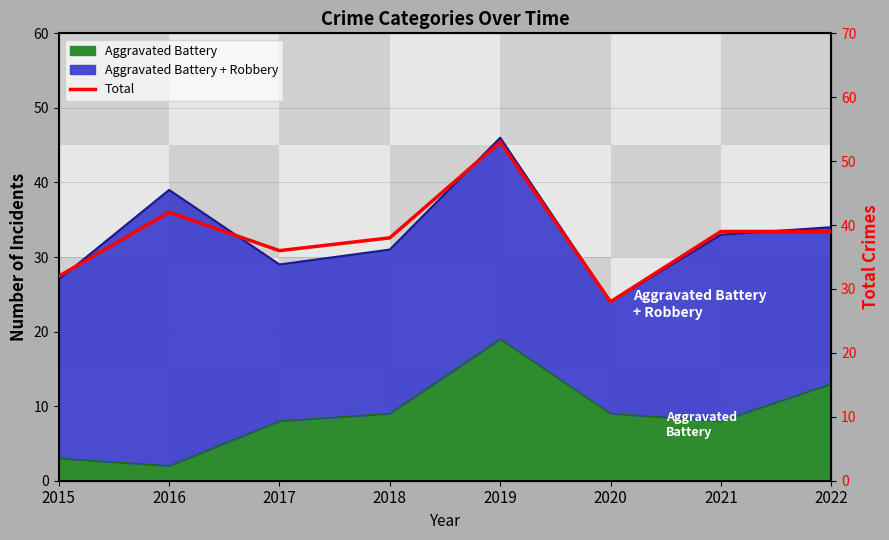

Does the chart display data point markers on the line(s)?

No